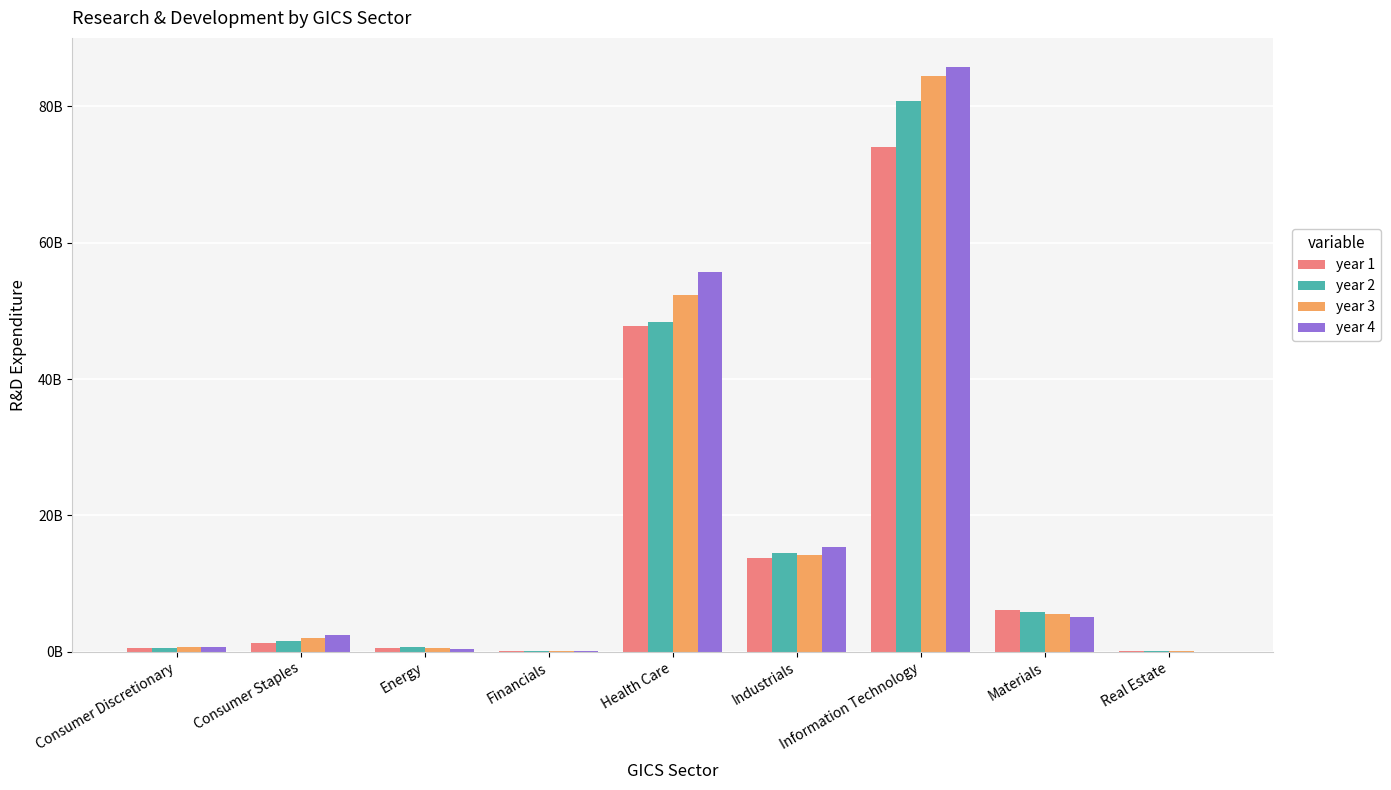

Are the bars grouped side by side (vs. stacked)?

Yes